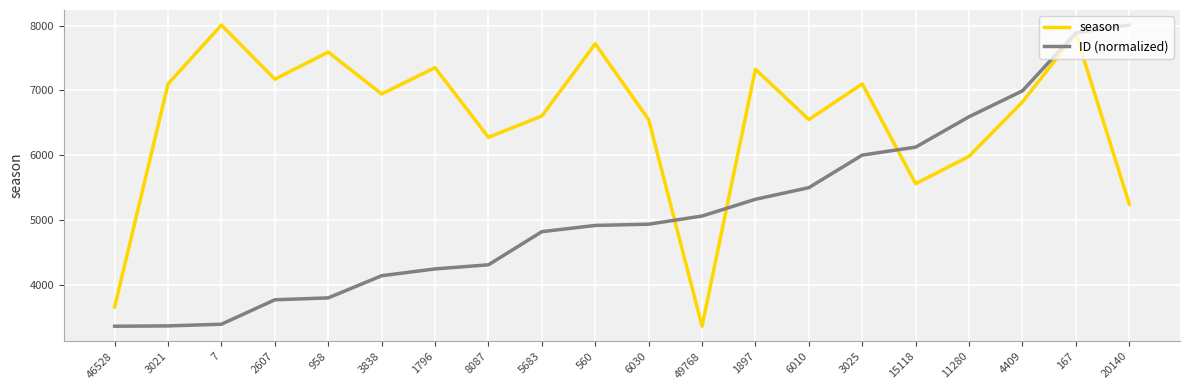

What is the minimum value shown in the chart?

3368.0